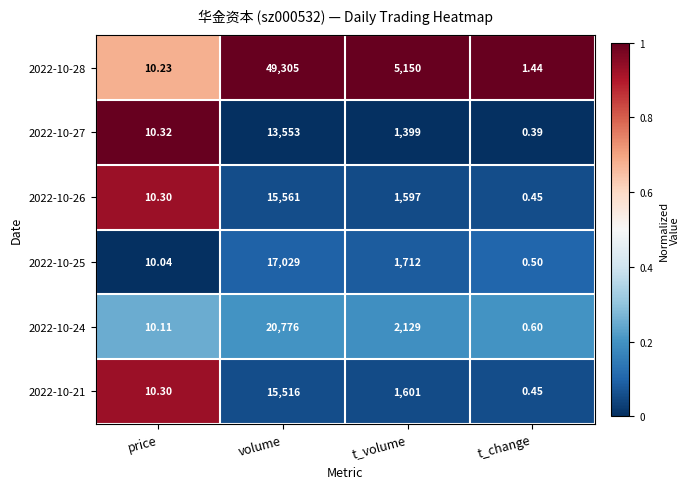

What is the total value across all series at t_change?

3.8